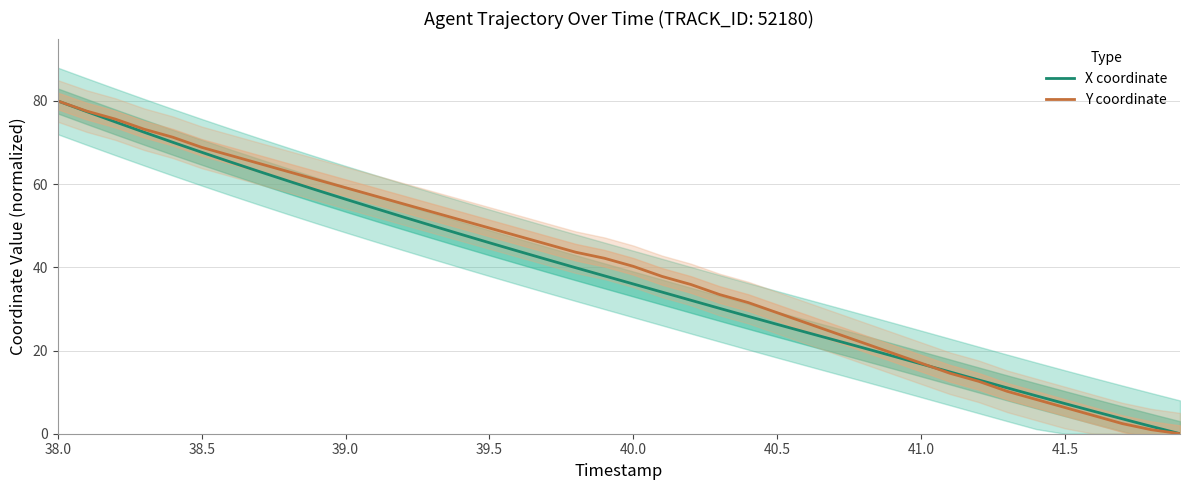

Reading left to right, transcribe all the data shown in this chart.

X coordinate: 80.0	77.5	75.0	72.5	70.1	67.7	65.3	63.0	60.8	58.6	56.4	54.2	52.1	50.0	48.0	45.9	43.9	41.9	39.9	38.0	36.0	34.0	32.1	30.1	28.2	26.3	24.4	22.5	20.6	18.7	16.8	14.9	12.9	11.0	9.1	7.2	5.4	3.6	1.8	0.0
Y coordinate: 80.0	77.6	75.6	73.2	71.3	68.8	66.9	65.0	63.0	61.1	59.2	57.2	55.3	53.3	51.4	49.5	47.5	45.6	43.6	42.2	40.2	37.8	35.9	33.5	31.5	29.1	26.7	24.2	21.8	19.4	17.0	14.5	12.6	10.2	8.2	6.3	4.4	2.4	1.0	0.0